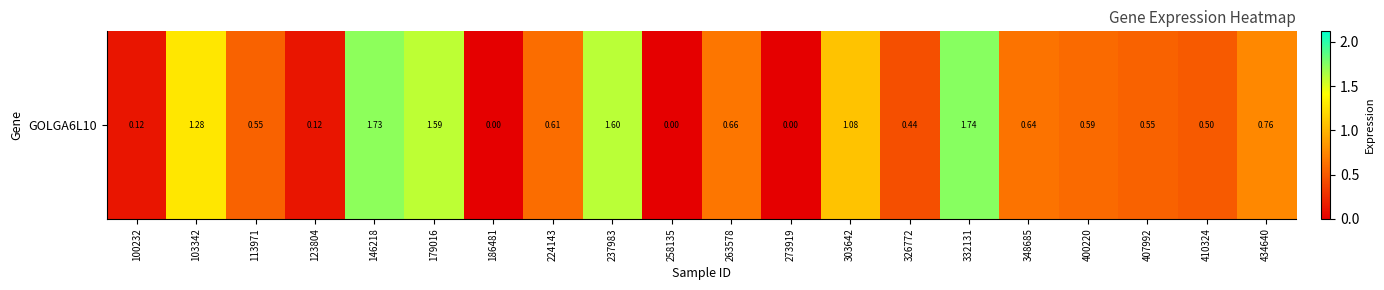

What is the change in value from 113971 to 348685?

+0.1